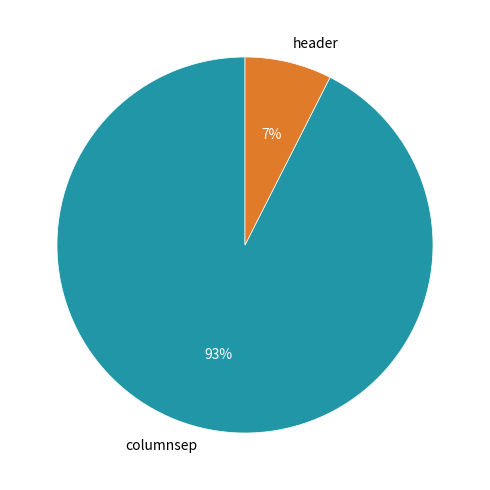

Which category has the biggest portion of the pie?

columnsep